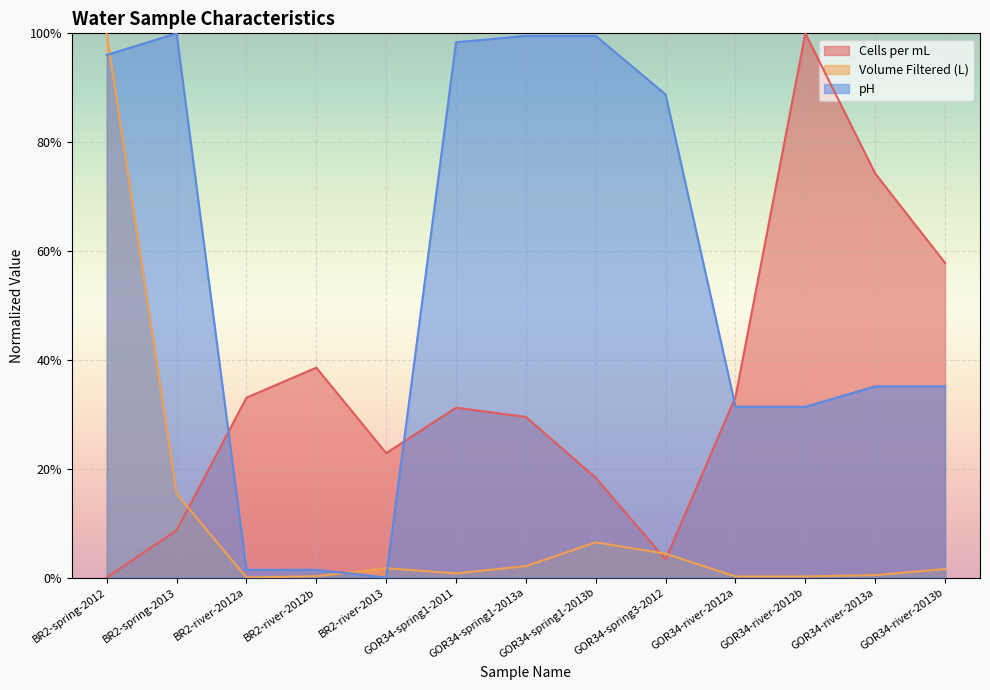

How many data points in Volume Filtered (L) are above 0?

12